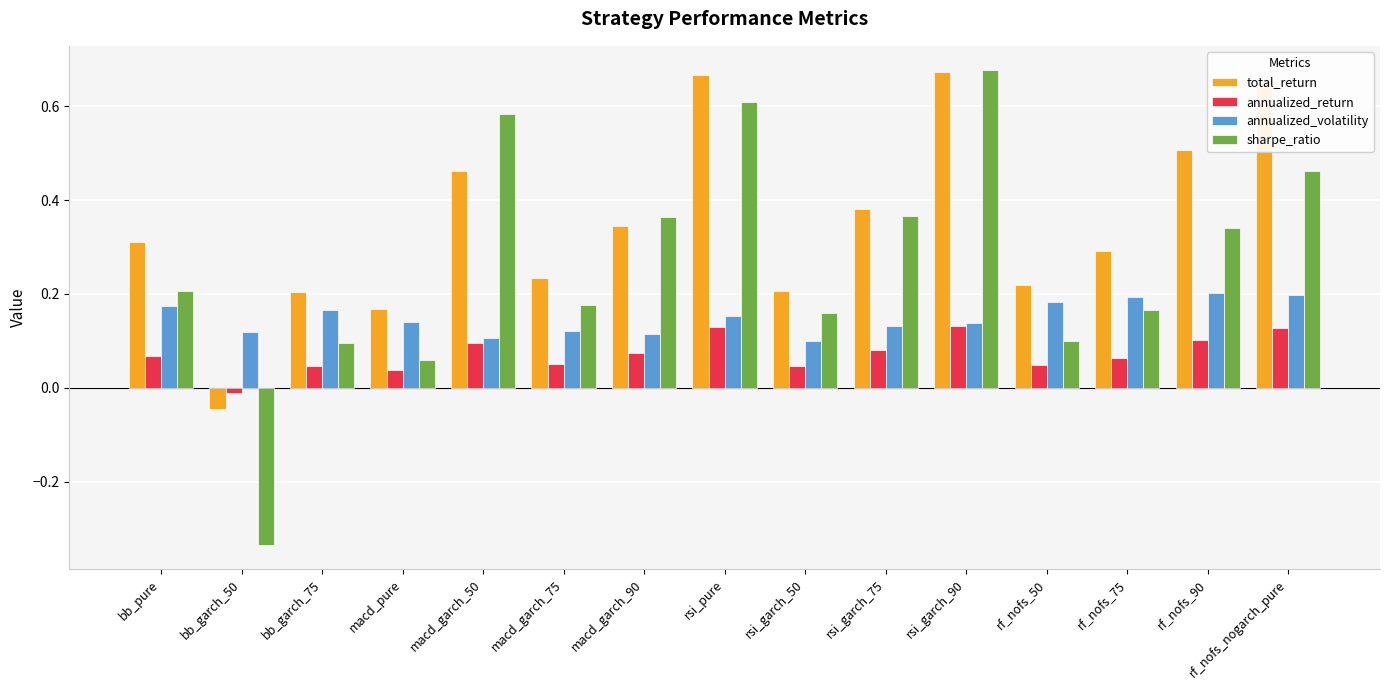

What is the label of the 5th bar from the right?

rsi_garch_90